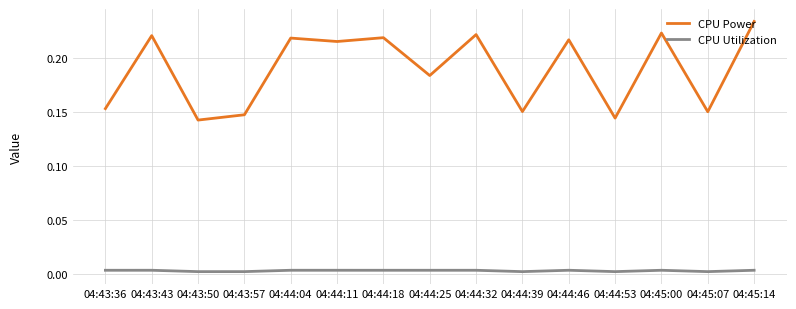

List the series in order of their peak value, highest first.

CPU Power, CPU Utilization